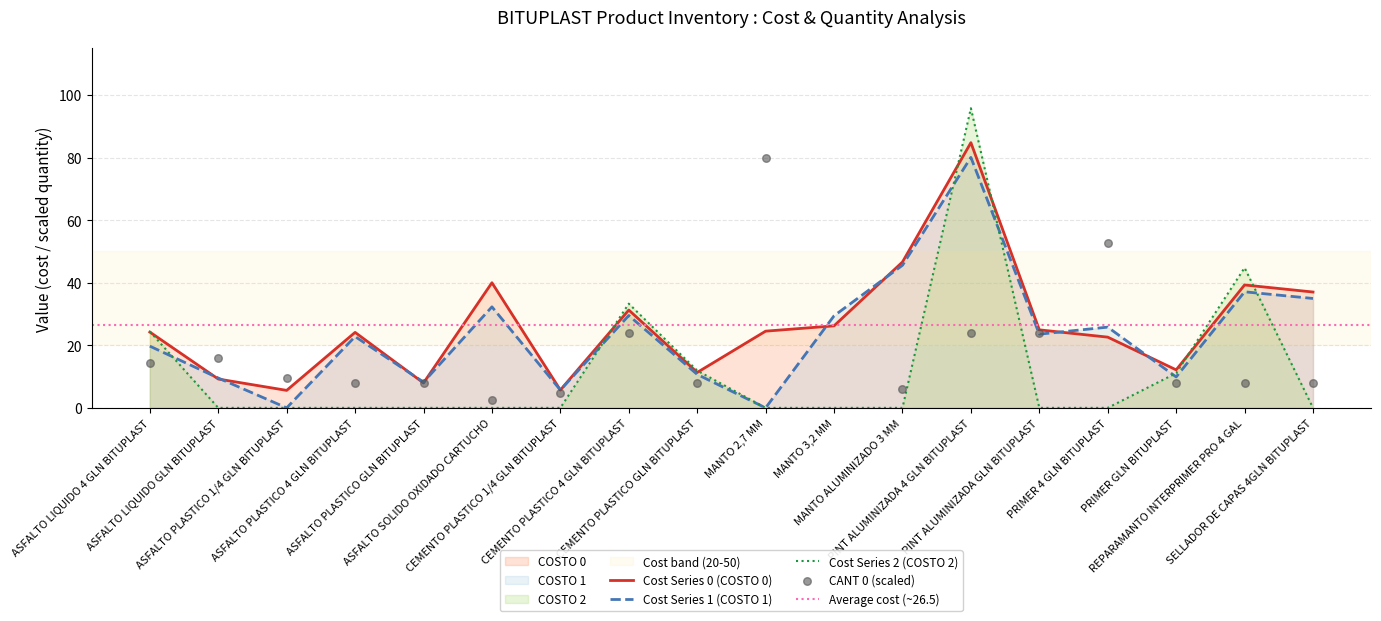

What are all the series names shown in the legend?

CANT 0, COSTO 0, COSTO 1, COSTO 2